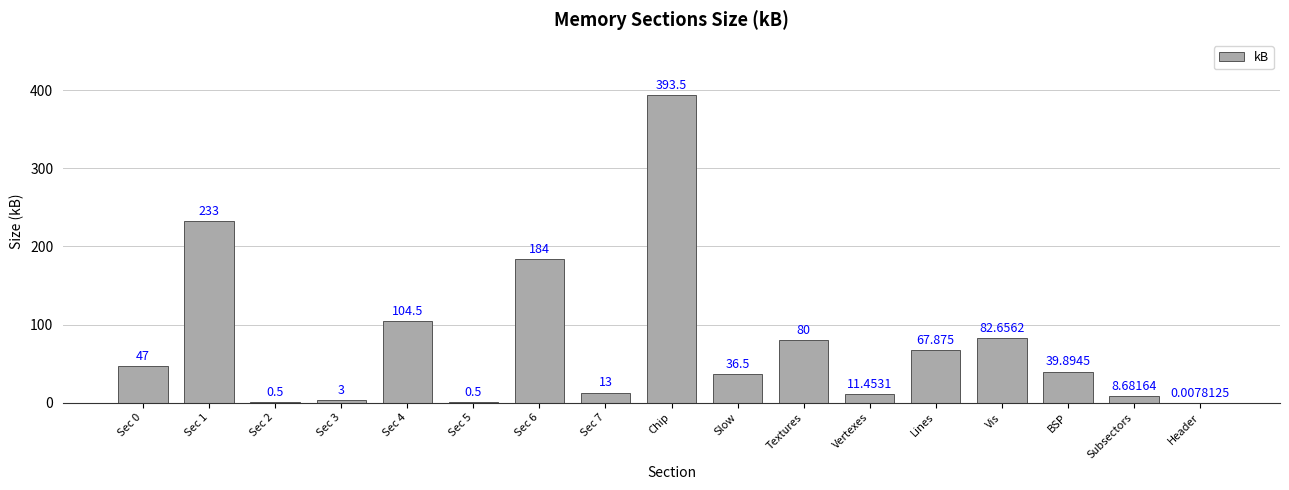

Which category has the highest value across all series?

Chip